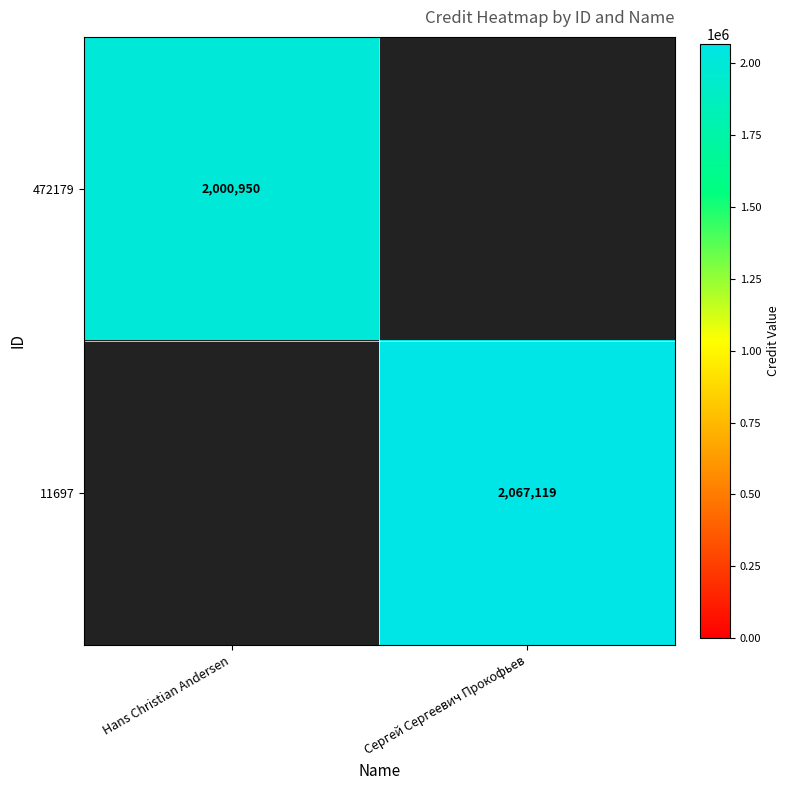

The 11697 series shows 2067119 at Сергей Сергеевич Прокофьев. True or false?

True